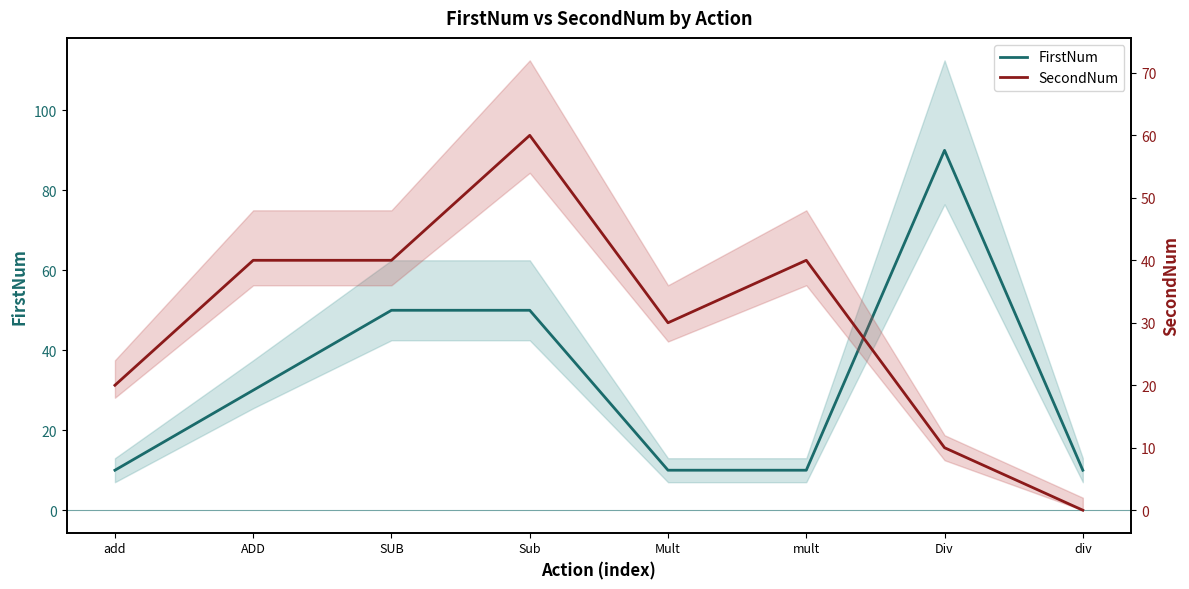

What is the average value of the FirstNum series?

32